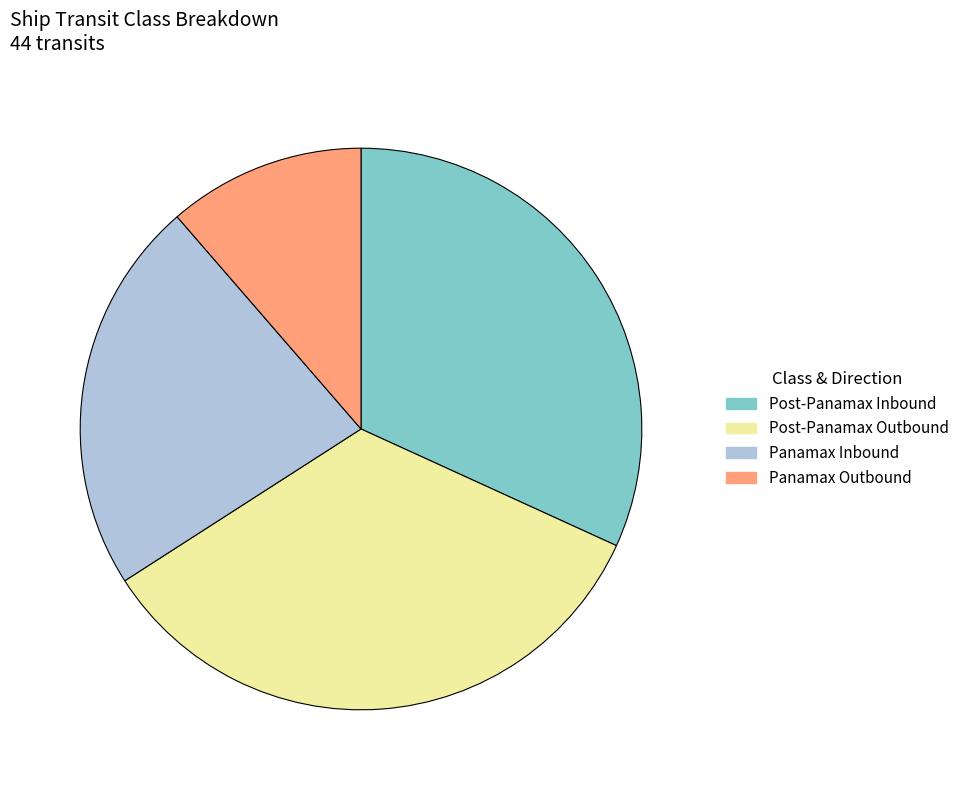

Is the sum of Post-Panamax Outbound and Panamax Inbound greater than half?

Yes